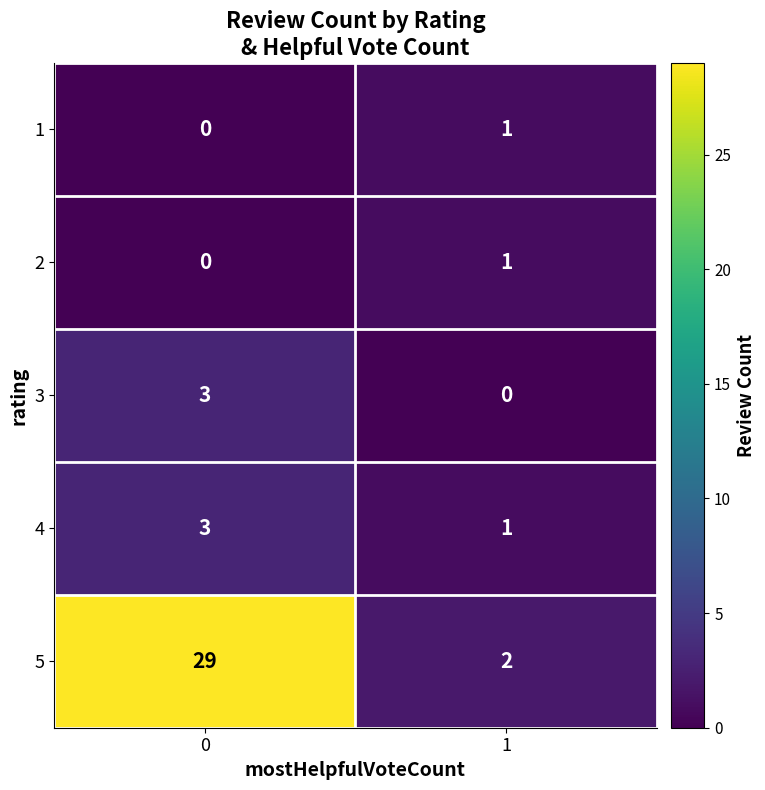

What is the difference between the highest and lowest values at 1?

2